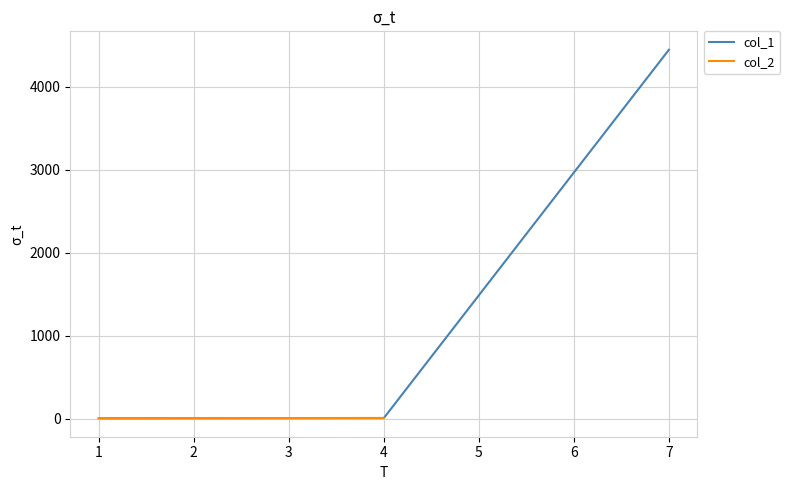

At which label does the data first exceed 8?

7